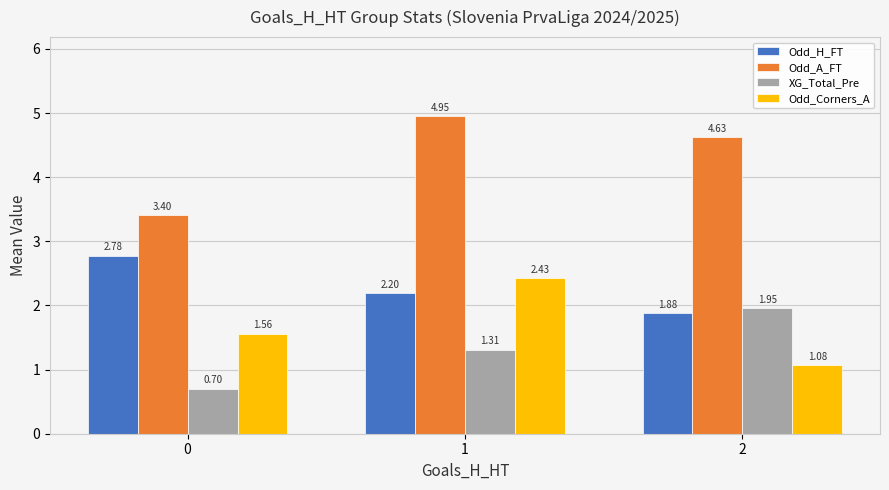

At which category is the sum across all series the highest?

1